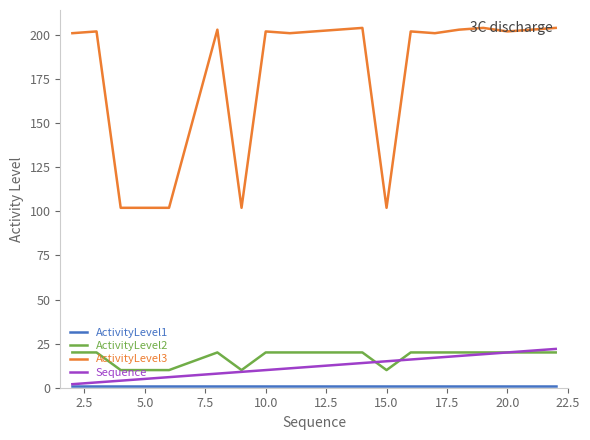

True or false: ActivityLevel3 and Sequence cross at least once.

False